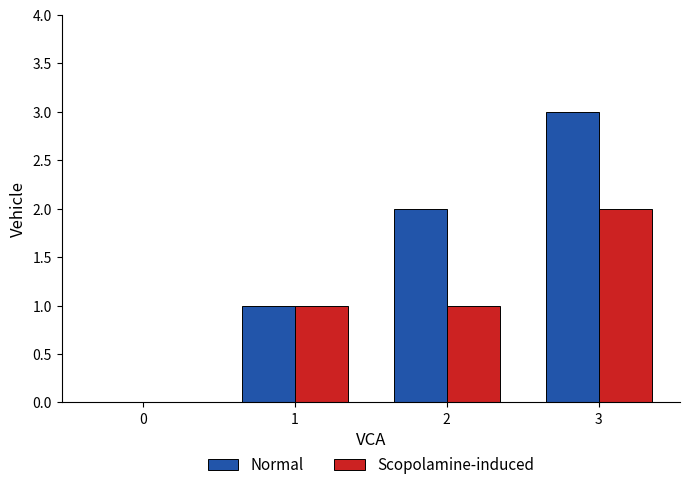

The Normal series shows 2 at 2. True or false?

True